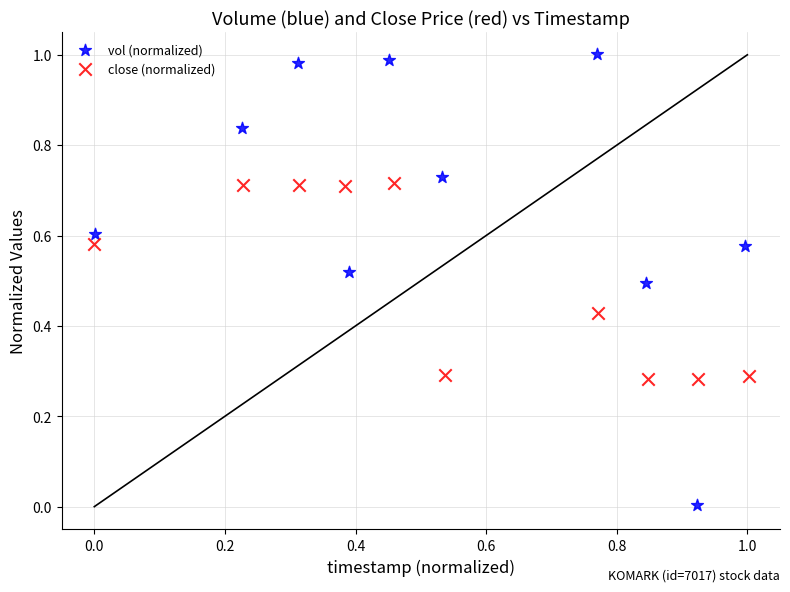

Which series has the widest spread of Y values?

vol (normalized)